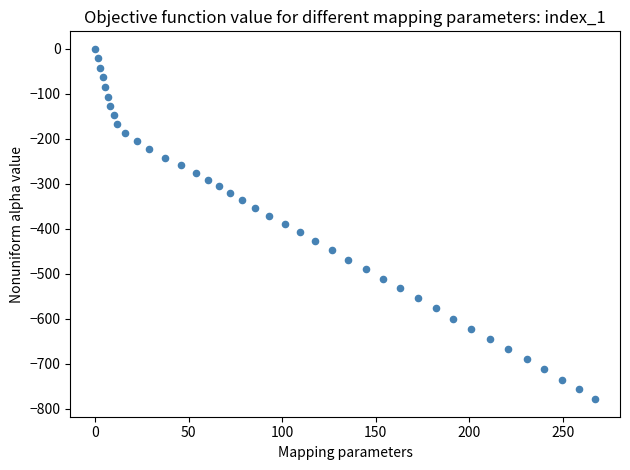

What is the range of Y values (max minus min)?

779.2